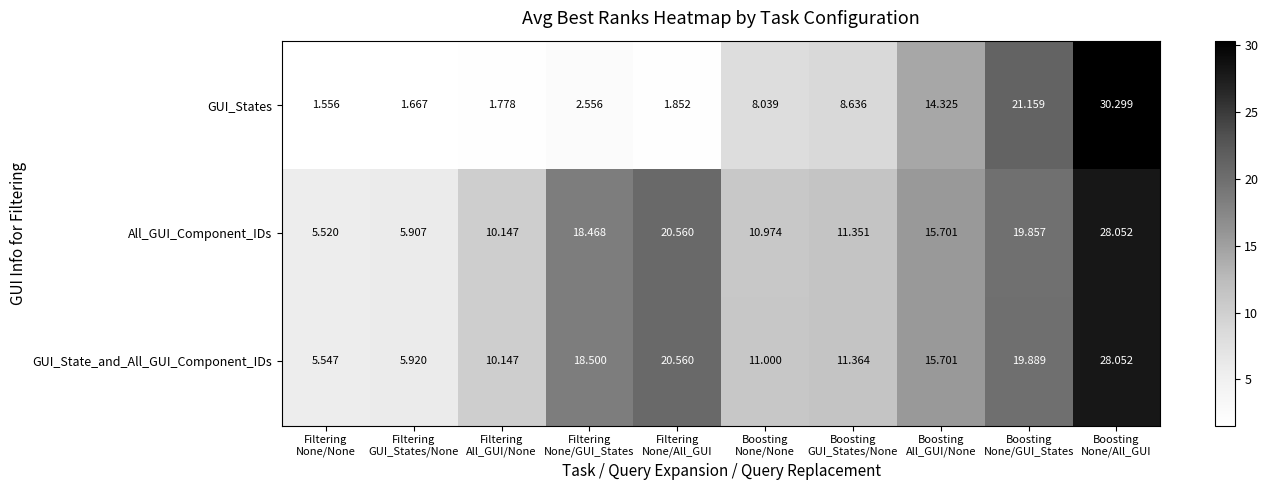

Which series has the widest spread of values?

GUI_States